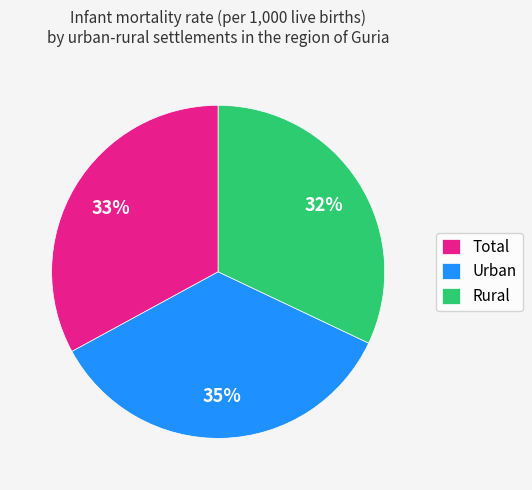

Is the sum of Urban and Total greater than half?

Yes